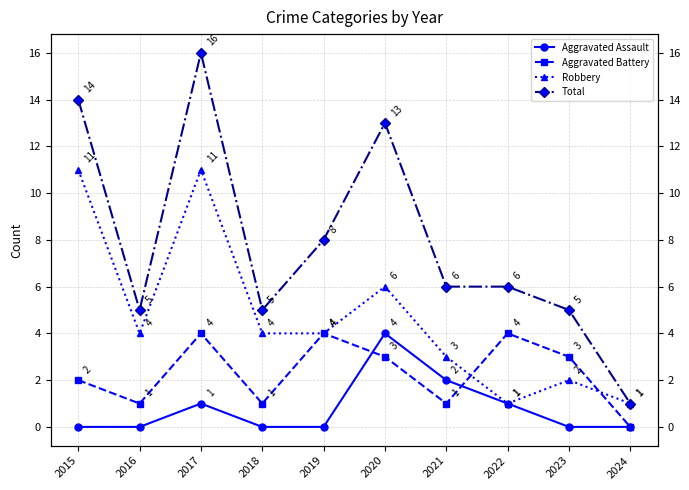

List the series in order of their peak value, highest first.

Total, Robbery, Aggravated Assault, Aggravated Battery